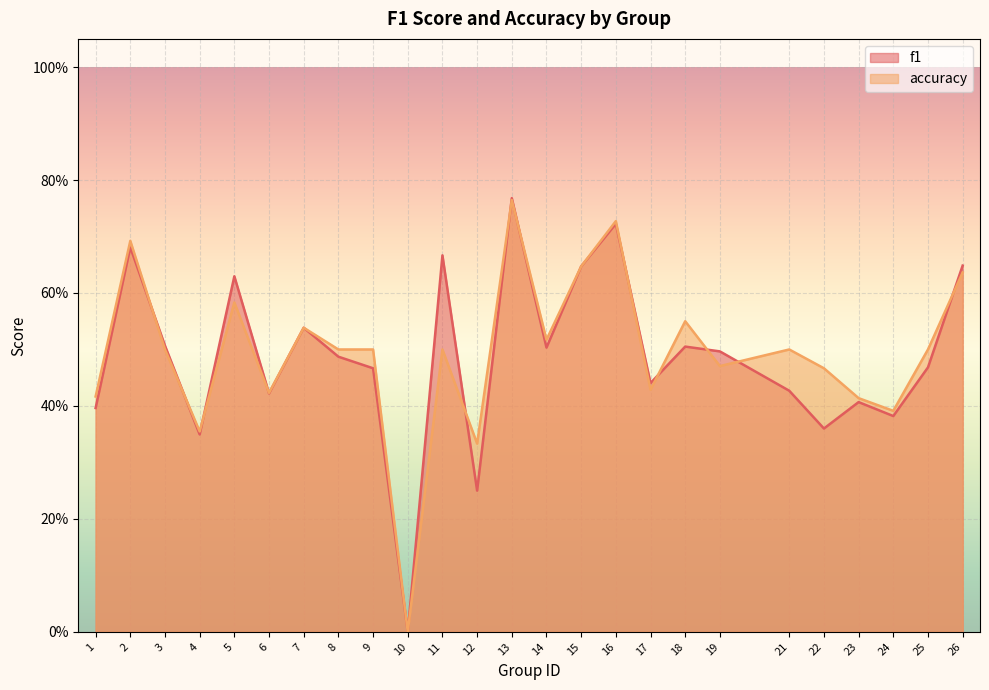

What is the average value of the f1 series?

0.5